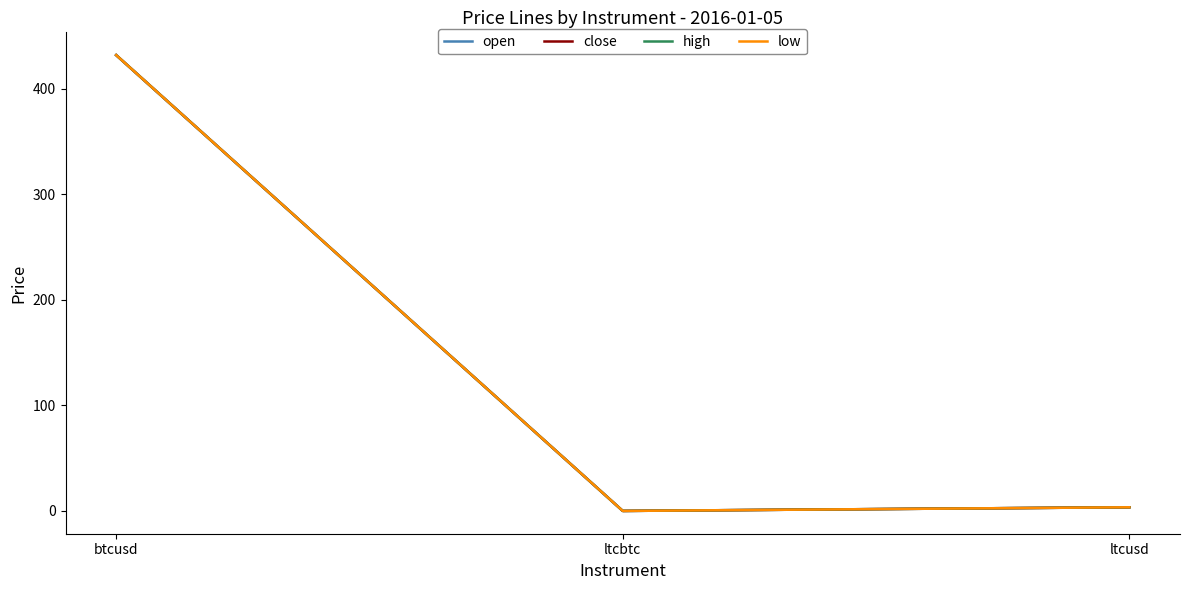

Does the chart have visible grid lines?

No